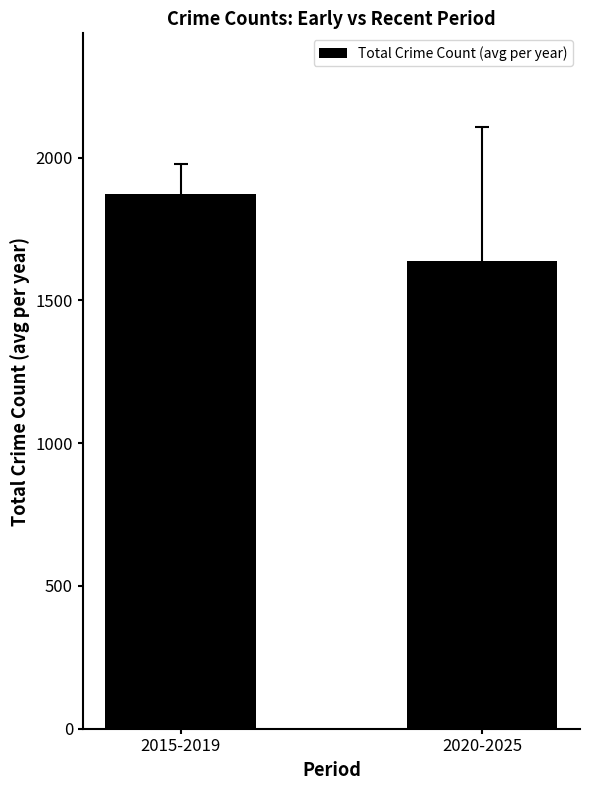

Reading left to right, extract all data points from this chart.

2015-2019=1873.2	2020-2025=1637.0